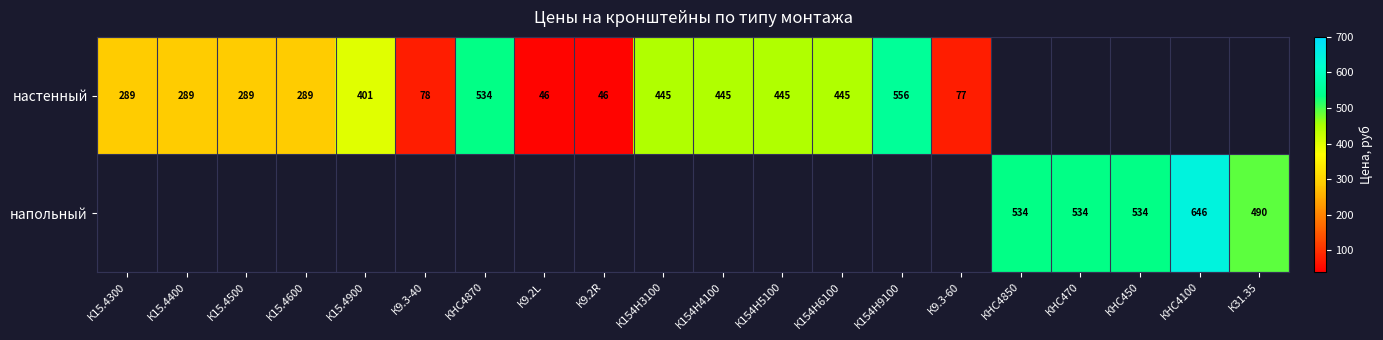

Is it true that напольный equals 534.0 at КНС450?

True